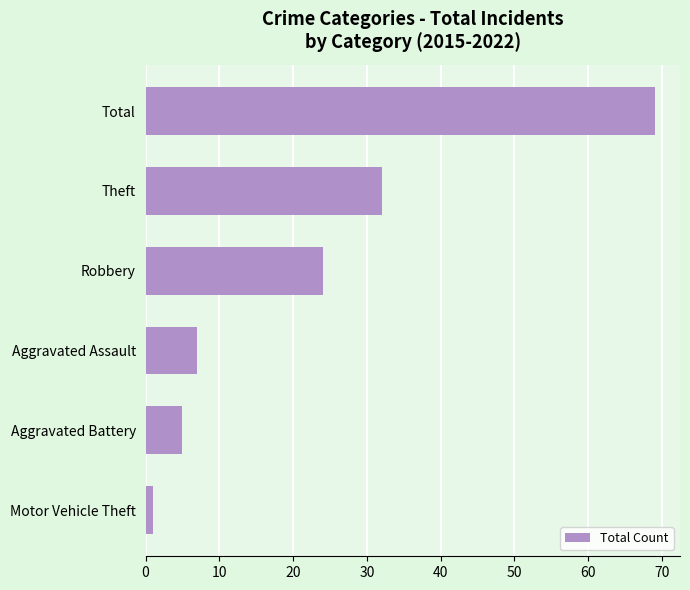

Reading top to bottom, extract all data points from this chart.

69	32	24	7	5	1